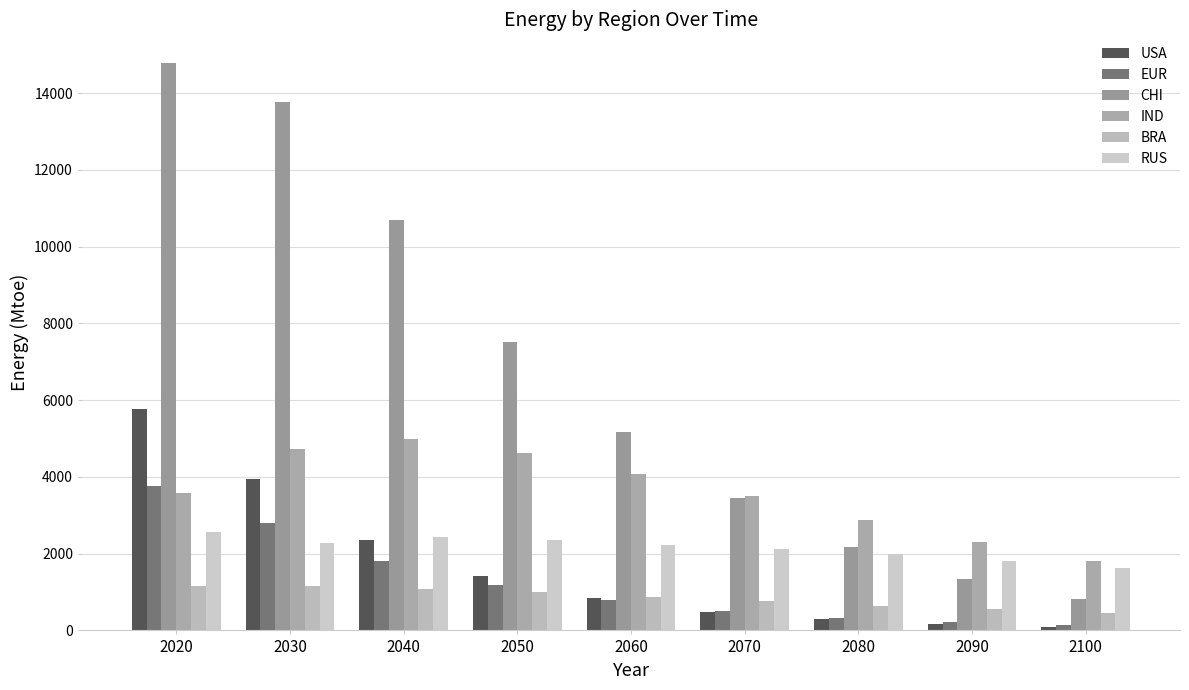

What is the approximate value of CHI at 2090?

1345.1